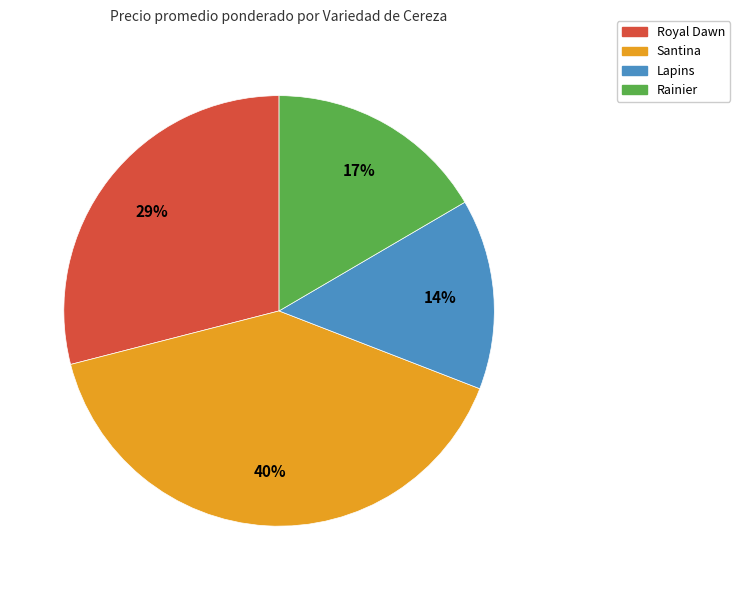

To the nearest percent, what is the average slice percentage?

25%